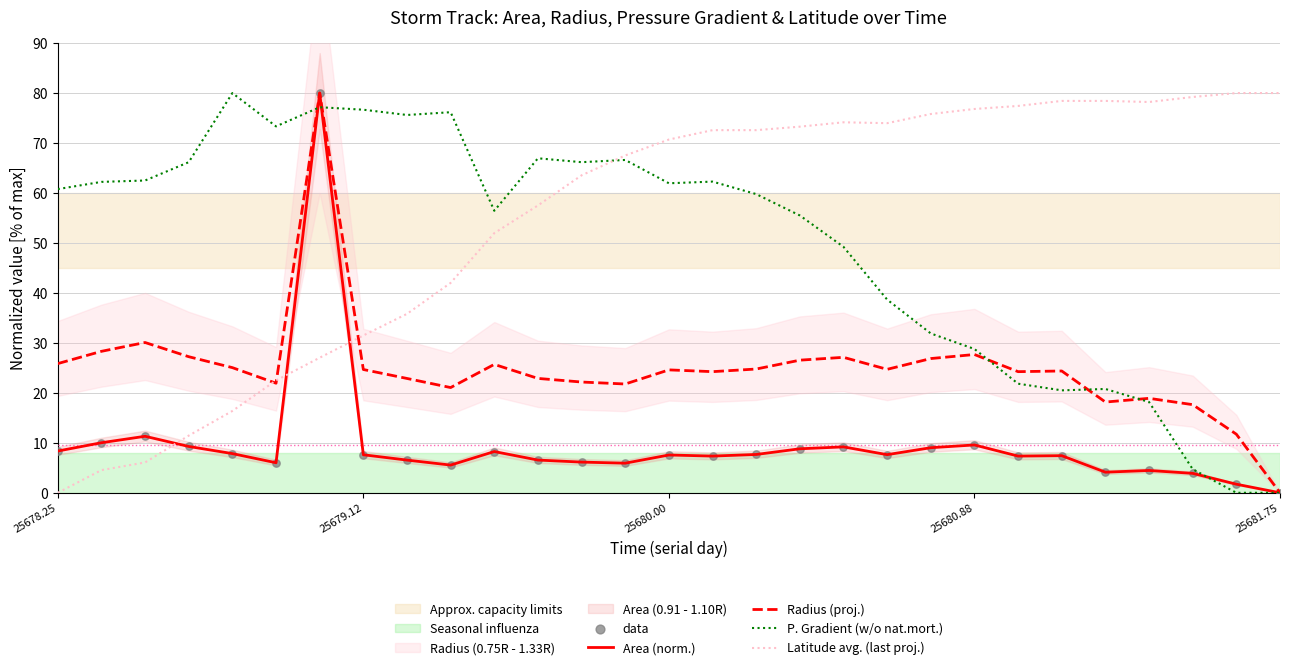

What is the highest value of the P. Gradient (w/o nat.mort.) series?

80.0